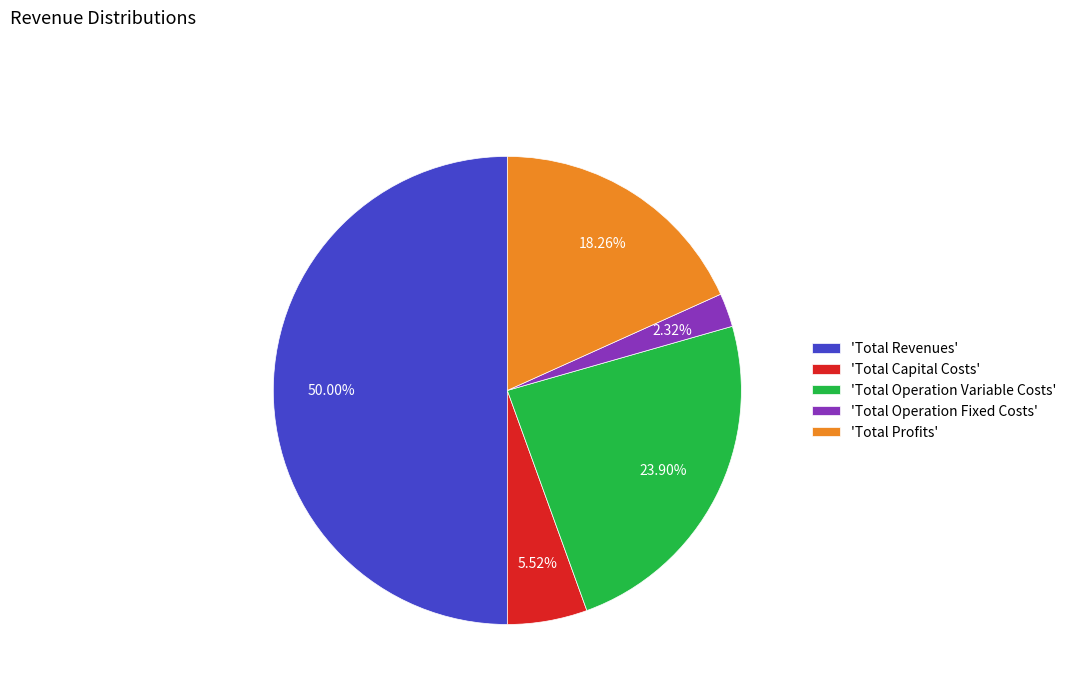

Is the sum of 'Total Operation Variable Costs' and 'Total Revenues' greater than half?

Yes